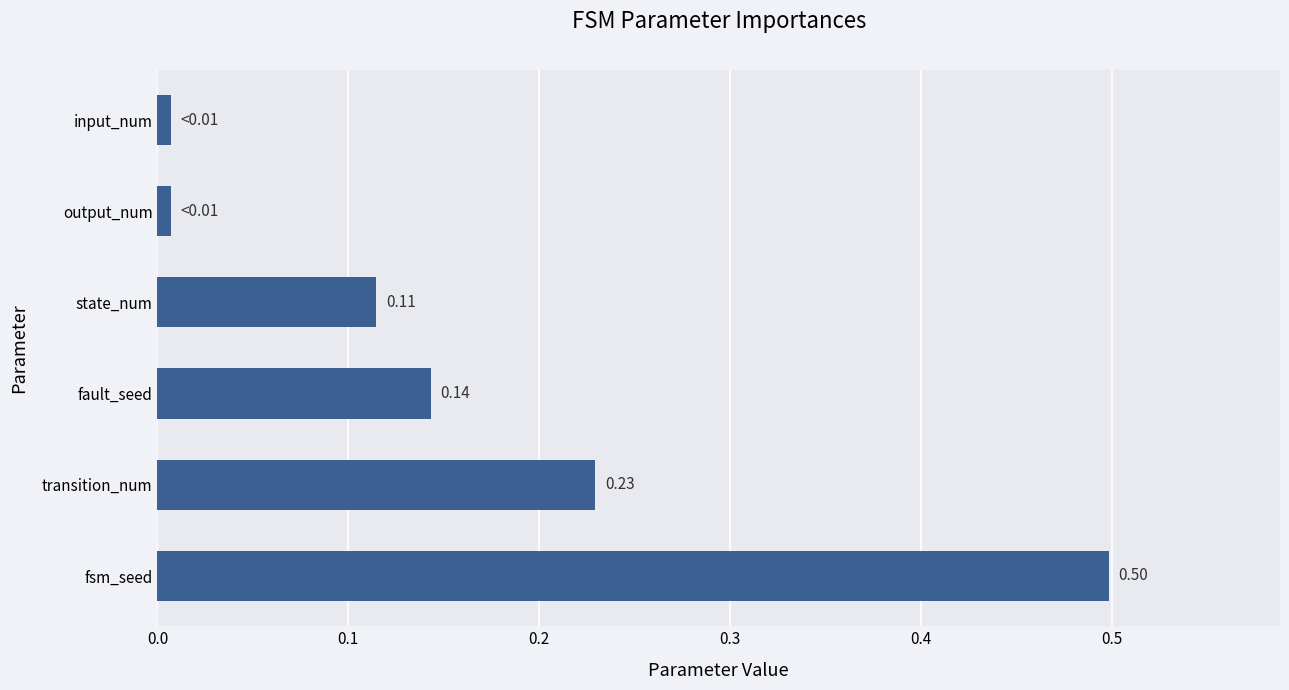

What is the change in value from fsm_seed to fault_seed?

-0.4